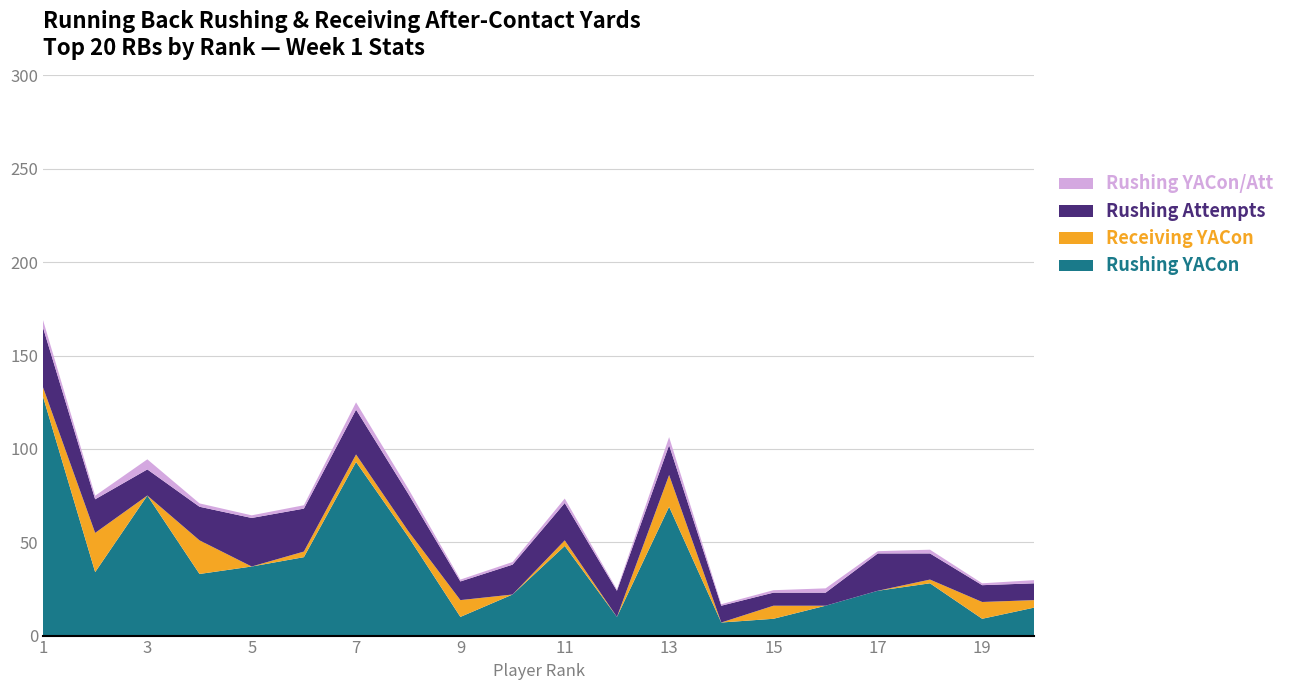

Reading right to left, what are all the values shown in this chart?

RUSHING_YACON: 20=15.0	19=9.0	18=28.0	17=24.0	16=16.0	15=9.0	14=7.0	13=69.0	12=10.0	11=48.0	10=22.0	9=10.0	8=53.0	7=93.0	6=42.0	5=37.0	4=33.0	3=75.0	2=34.0	1=128.0
RECEIVING_YACON: 20=4.0	19=9.0	18=2.0	17=0.0	16=0.0	15=7.0	14=0.0	13=17.0	12=0.0	11=3.0	10=0.0	9=9.0	8=3.0	7=4.0	6=3.0	5=0.0	4=18.0	3=0.0	2=21.0	1=5.0
RUSHING_ATT: 20=9.0	19=9.0	18=14.0	17=20.0	16=7.0	15=7.0	14=9.0	13=16.0	12=14.0	11=20.0	10=16.0	9=10.0	8=20.0	7=24.0	6=23.0	5=26.0	4=18.0	3=14.0	2=18.0	1=32.0
RUSHING_YACON/ATT: 20=1.7	19=1.0	18=2.0	17=1.2	16=2.3	15=1.3	14=0.8	13=4.3	12=0.7	11=2.4	10=1.4	9=1.0	8=2.7	7=3.9	6=1.8	5=1.4	4=1.8	3=5.4	2=1.9	1=4.0